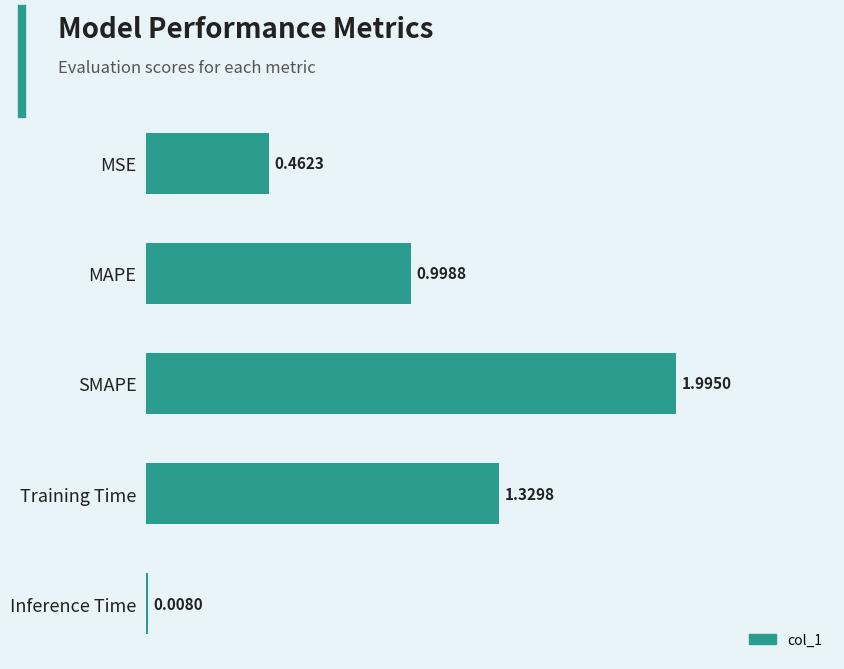

Which category has the lowest value across all series?

Inference Time